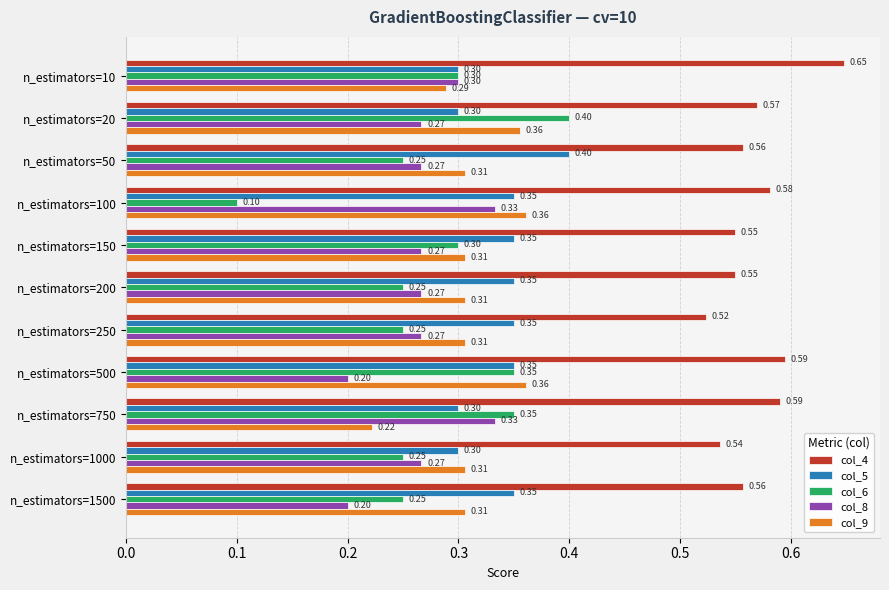

At which category is the sum across all series the highest?

n_estimators=20